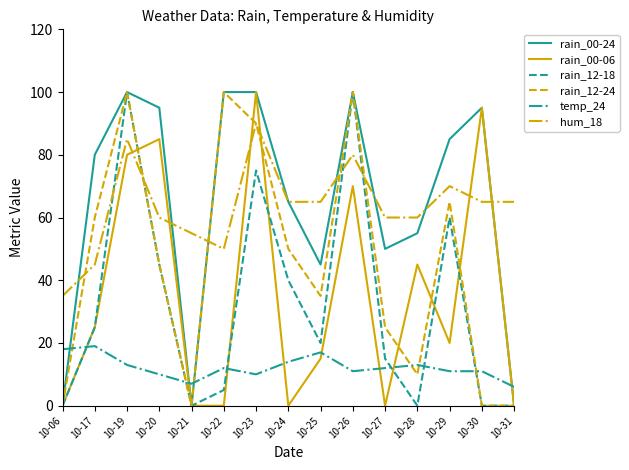

At which category is the sum across all series the highest?

10-19